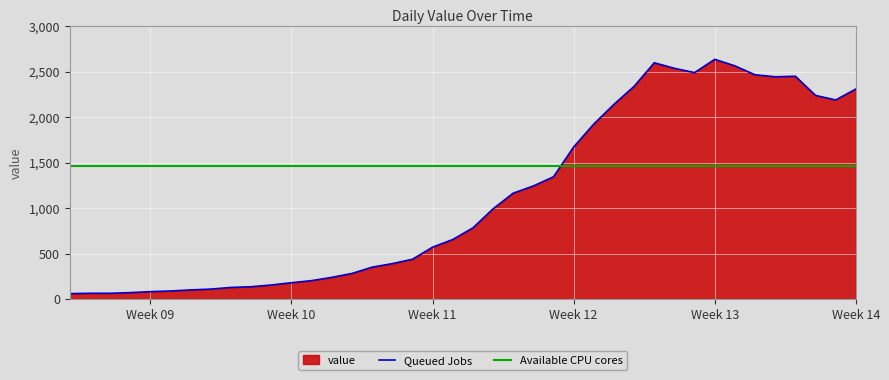

What is the maximum value for Queued Jobs?

2638